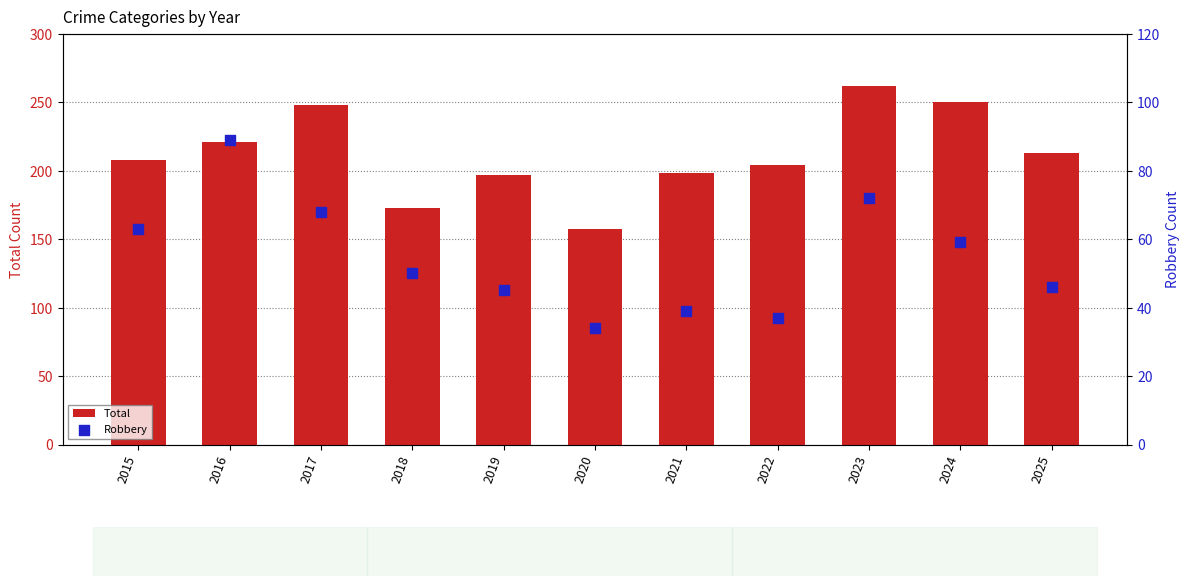

Which series reaches the minimum Y coordinate?

Robbery